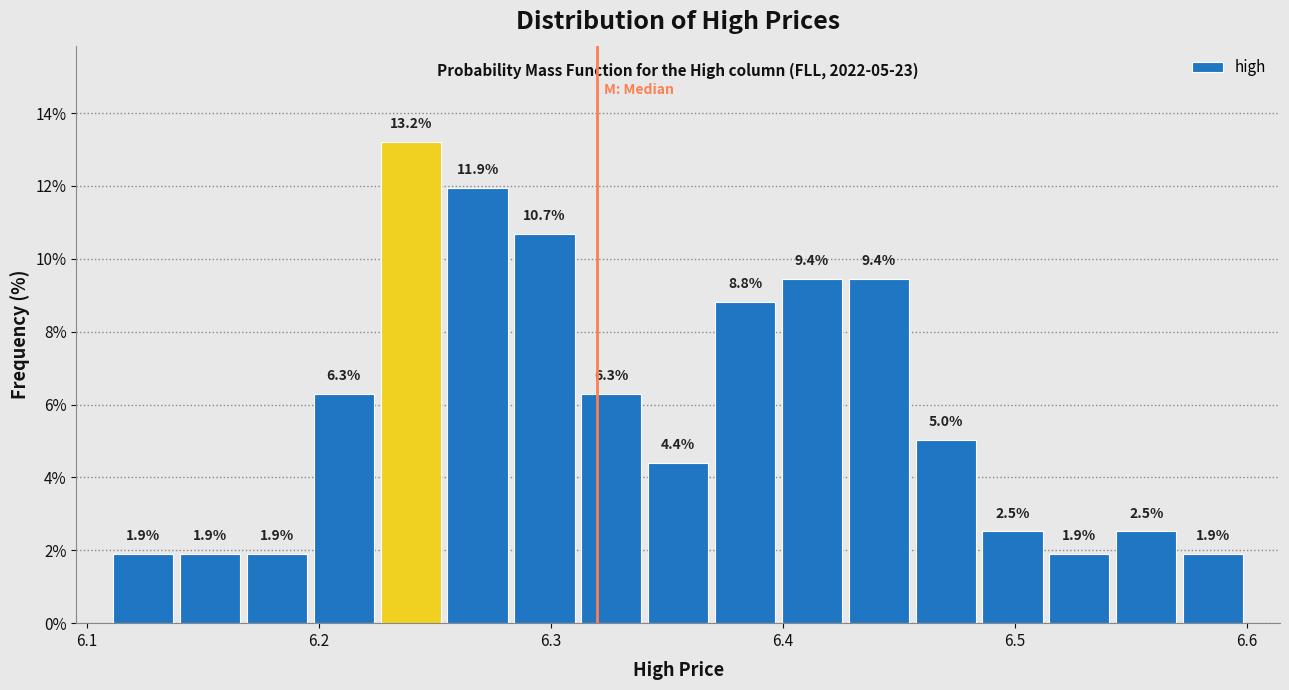

Around what value on the x-axis is the tallest bar? Give the approximate position of its centre, as read against the axis.

6.24